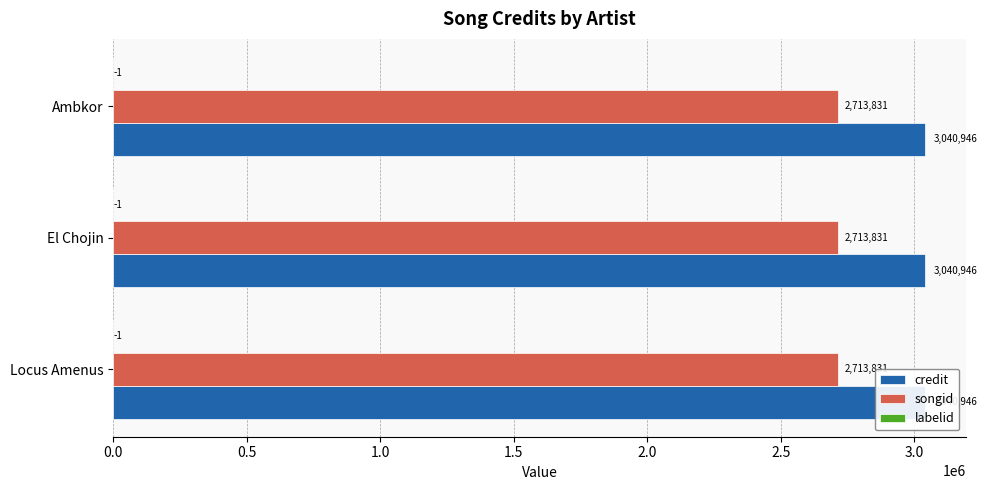

How many groups of bars are there?

3